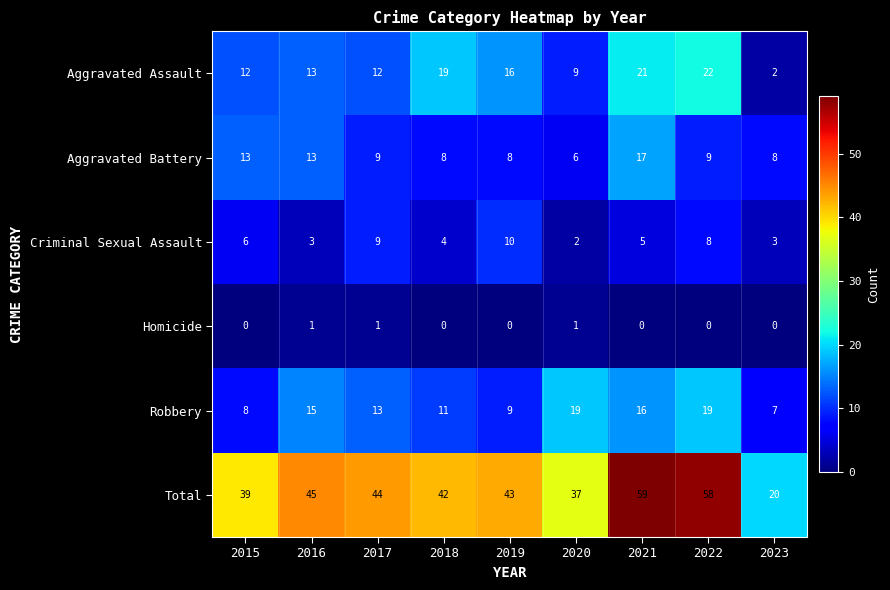

Rank the series at 2021 from highest to lowest value.

Total, Aggravated Assault, Aggravated Battery, Robbery, Criminal Sexual Assault, Homicide